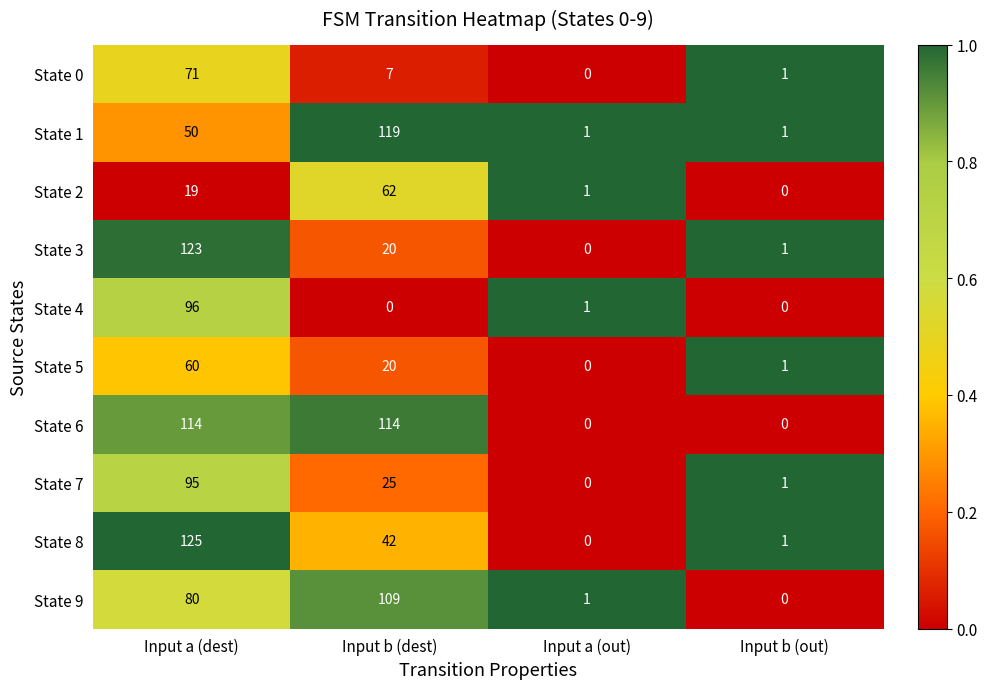

The value of State 9 at Input a (dest) is 80. True or false?

True